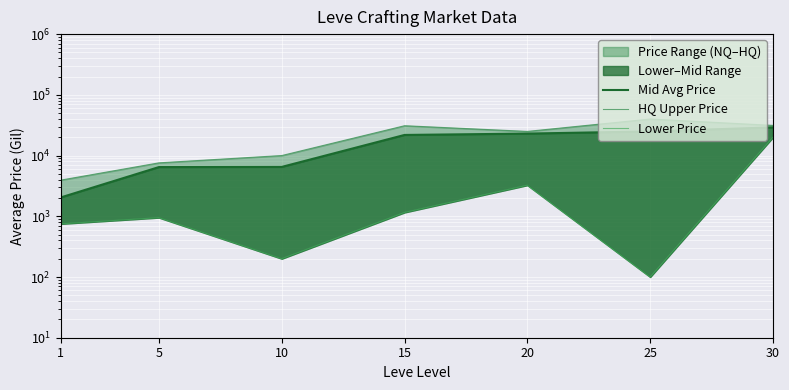

Where does the Lower Price series first go above 950?

15